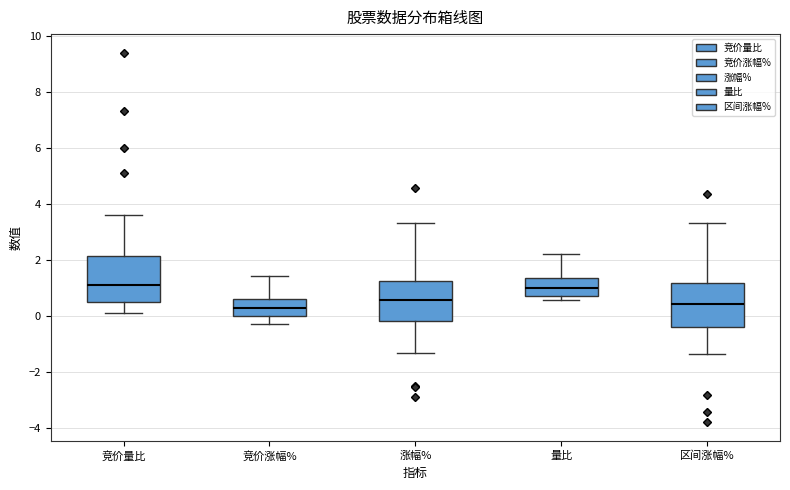

Where does the median line of the box for 区间涨幅% sit on the y-axis? The values are not printed on the chart, so give them approximately, as read against the axis.

0.4